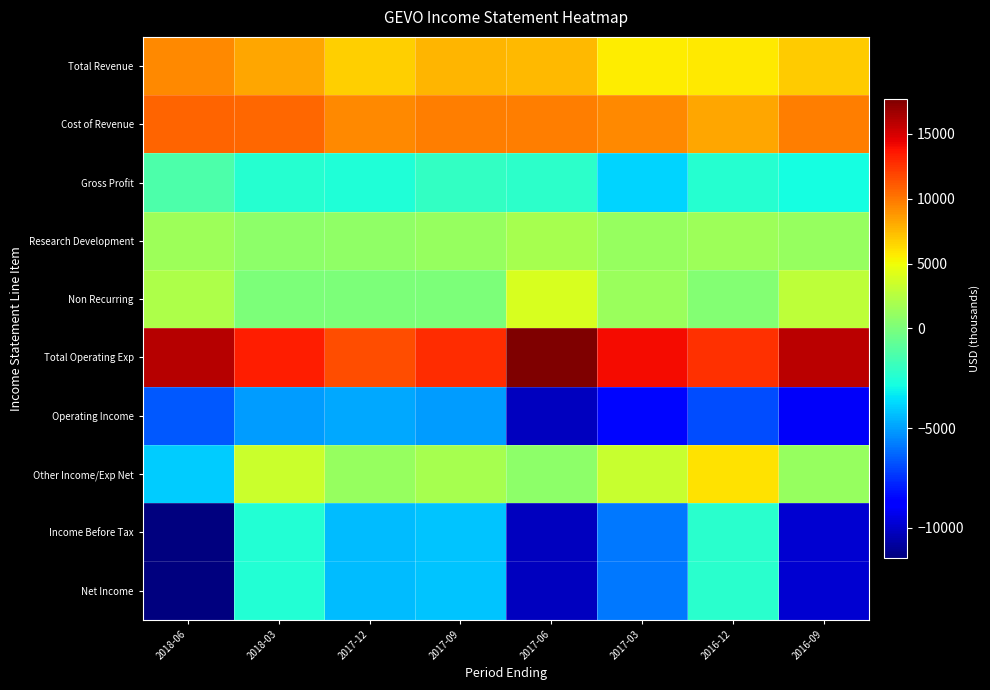

Reading left to right, extract all data points from this chart.

Total Revenue: 2018-06=9400	2018-03=8200	2017-12=6700	2017-09=7700	2017-06=7500	2017-03=5600	2016-12=5800	2016-09=6900
Cost of Revenue: 2018-06=10700	2018-03=10600	2017-12=9300	2017-09=9700	2017-06=9700	2017-03=9400	2016-12=8200	2016-09=9700
Gross Profit: 2018-06=-1300	2018-03=-2400	2017-12=-2600	2017-09=-2000	2017-06=-2200	2017-03=-3800	2016-12=-2400	2016-09=-2800
Research Development: 2018-06=1500	2018-03=800	2017-12=900	2017-09=1200	2017-06=1900	2017-03=1200	2016-12=1500	2016-09=1200
Non Recurring: 2018-06=2200	2018-03=0	2017-12=0	2017-09=0	2017-06=4000	2017-03=1300	2016-12=400	2016-09=2800
Total Operating Exp: 2018-06=16000	2018-03=13300	2017-12=11500	2017-09=12800	2017-06=17700	2017-03=14100	2016-12=12700	2016-09=15900
Operating Income: 2018-06=-6600	2018-03=-5100	2017-12=-4800	2017-09=-5100	2017-06=-10200	2017-03=-8500	2016-12=-6900	2016-09=-9000
Other Income/Exp Net: 2018-06=-4000	2018-03=3400	2017-12=1200	2017-09=1800	2017-06=700	2017-03=3300	2016-12=6000	2016-09=1200
Income Before Tax: 2018-06=-11500	2018-03=-2500	2017-12=-4400	2017-09=-4200	2017-06=-10200	2017-03=-5900	2016-12=-2300	2016-09=-9800
Net Income: 2018-06=-11500	2018-03=-2500	2017-12=-4400	2017-09=-4200	2017-06=-10200	2017-03=-5900	2016-12=-2300	2016-09=-9800